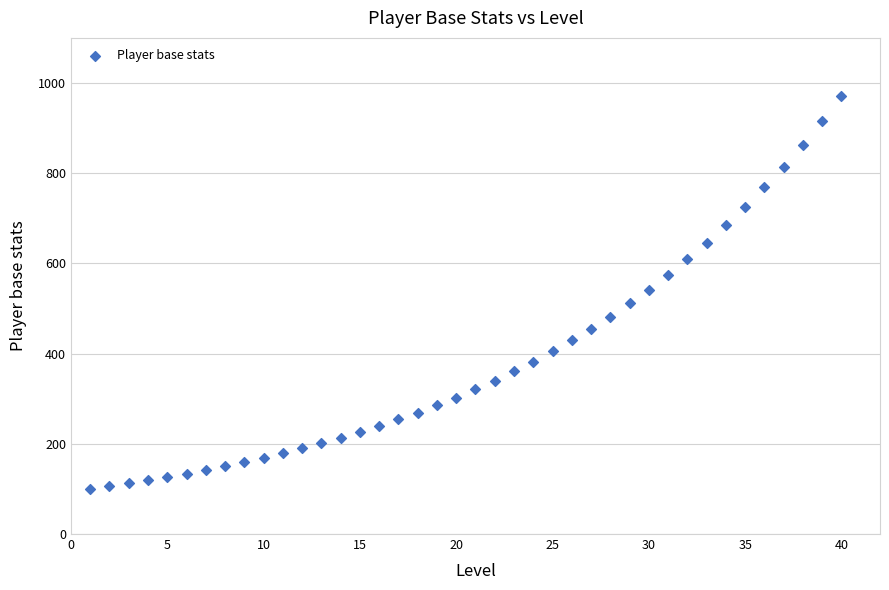

What is the range of Y values (max minus min)?

870.4